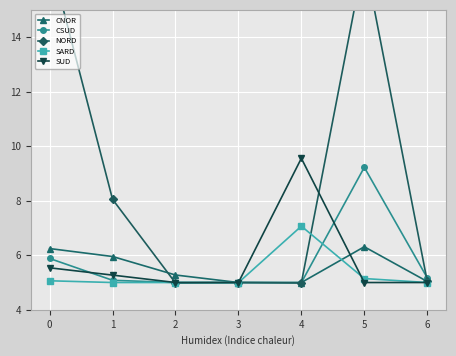

What is the average value of the NORD series?

8.8